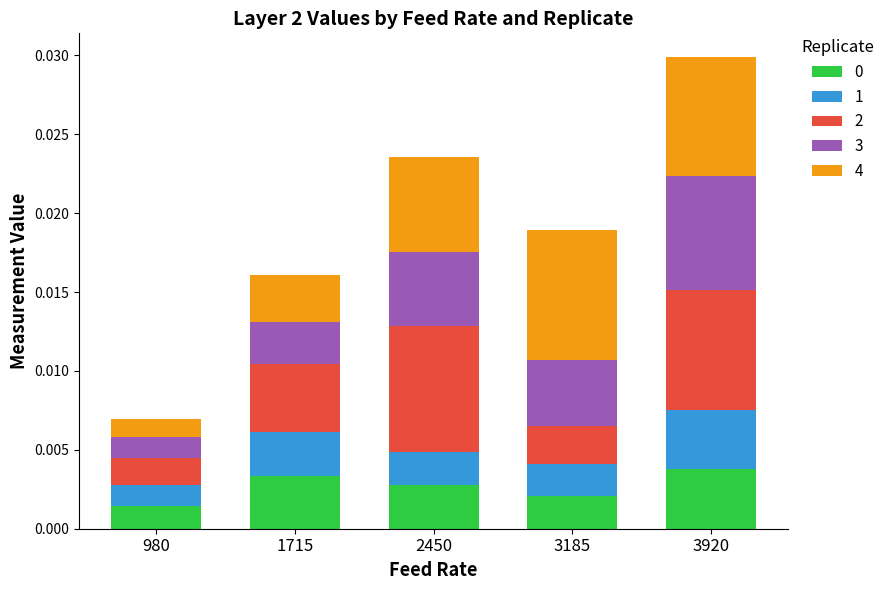

At which category is the sum across all series the highest?

3920